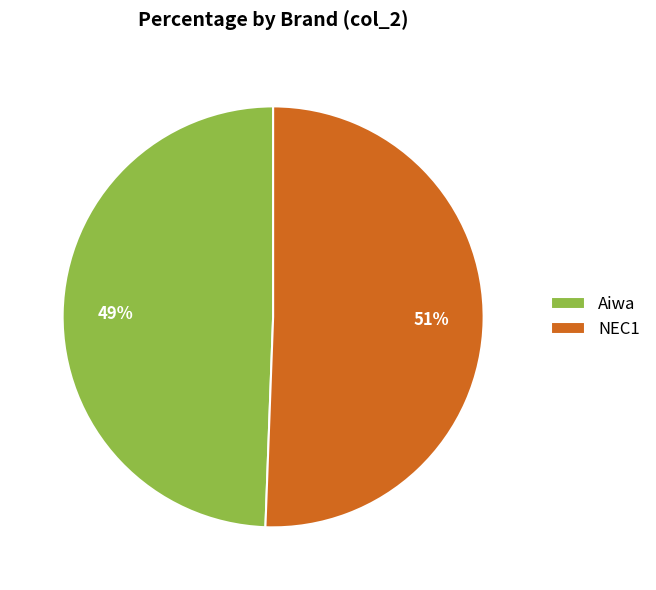

Is there any slice that represents more than half of the pie?

Yes